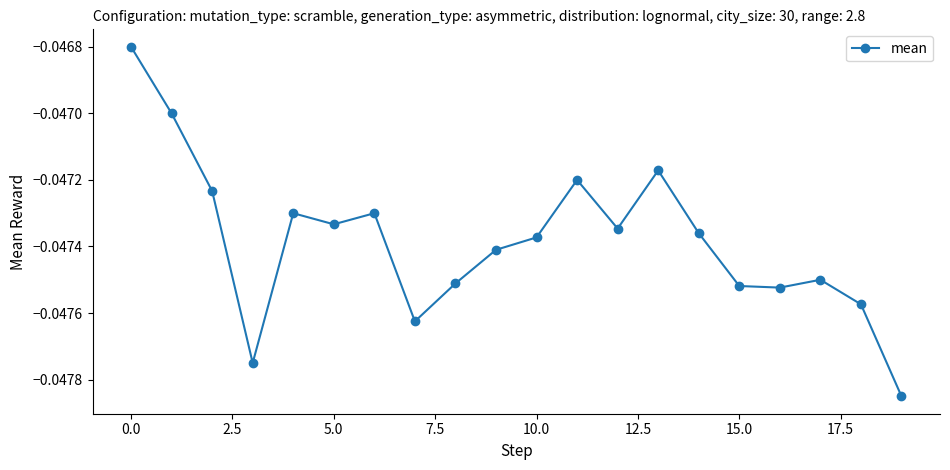

What is the sum of all values?

-0.9